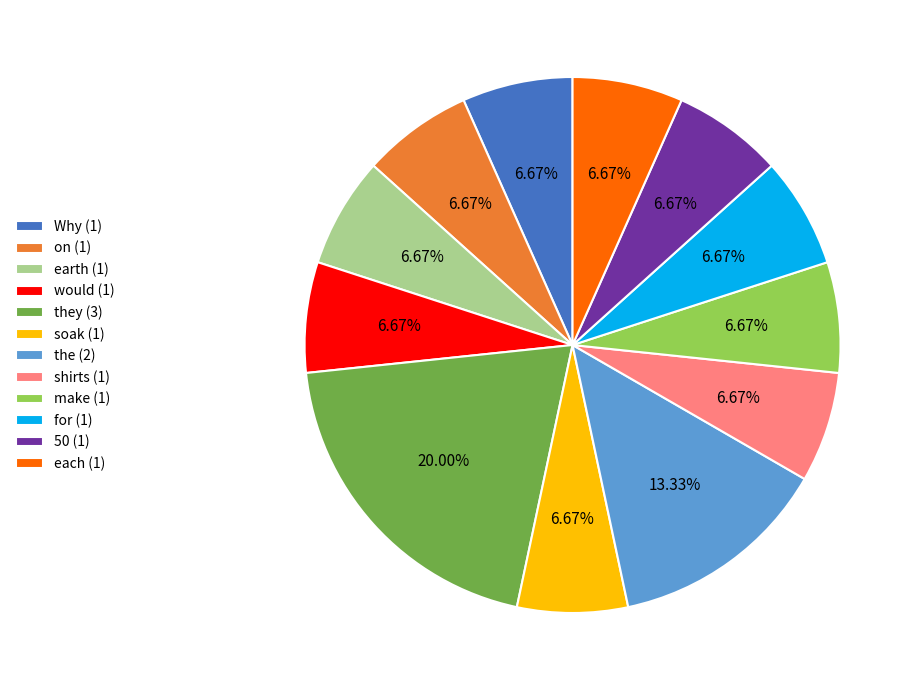

Does any single category account for the majority?

No